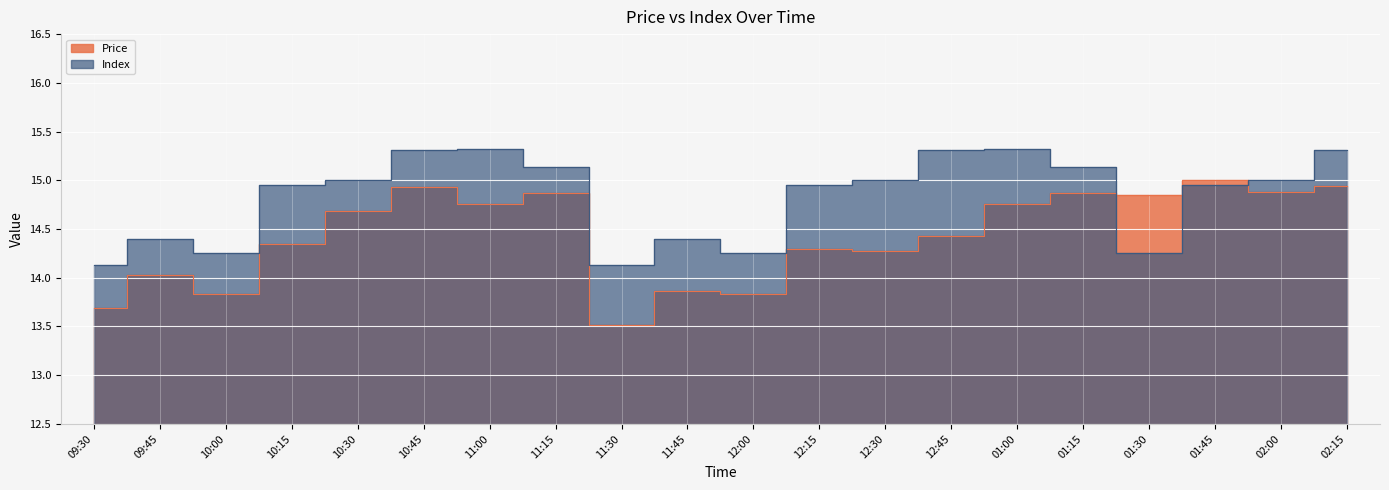

Is it true that Index equals 14.9 at 12:15?

True